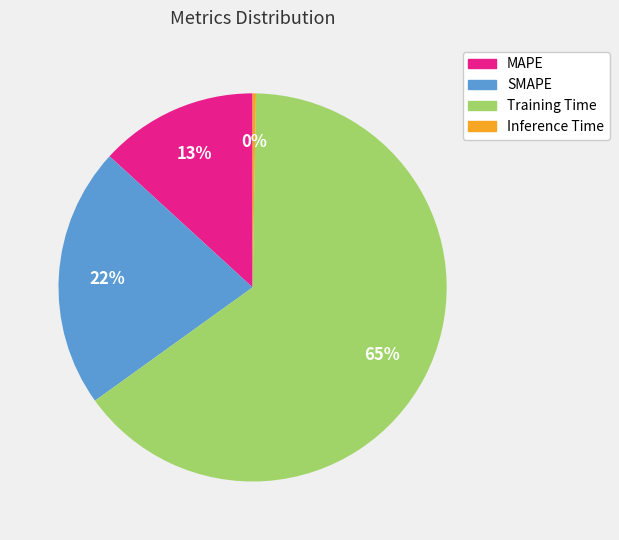

True or false: SMAPE accounts for 22% of the total.

True